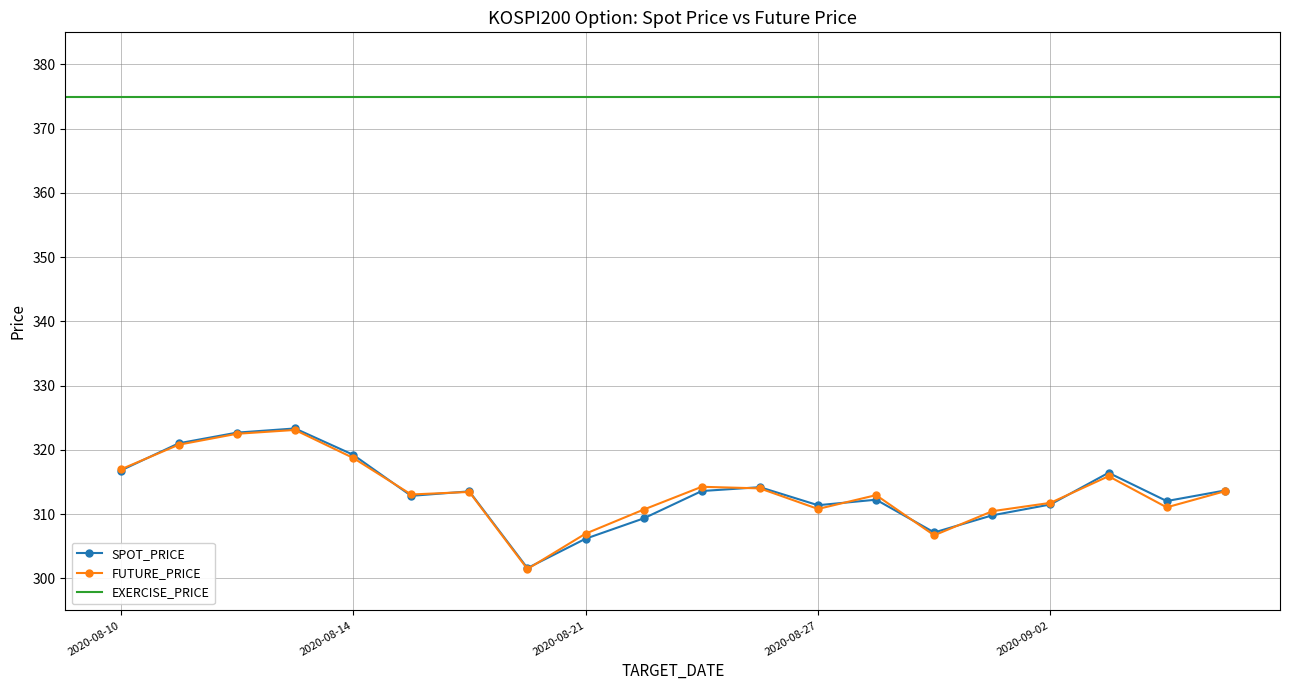

What is the value of the SPOT_PRICE point at the 13th from the left?

311.4